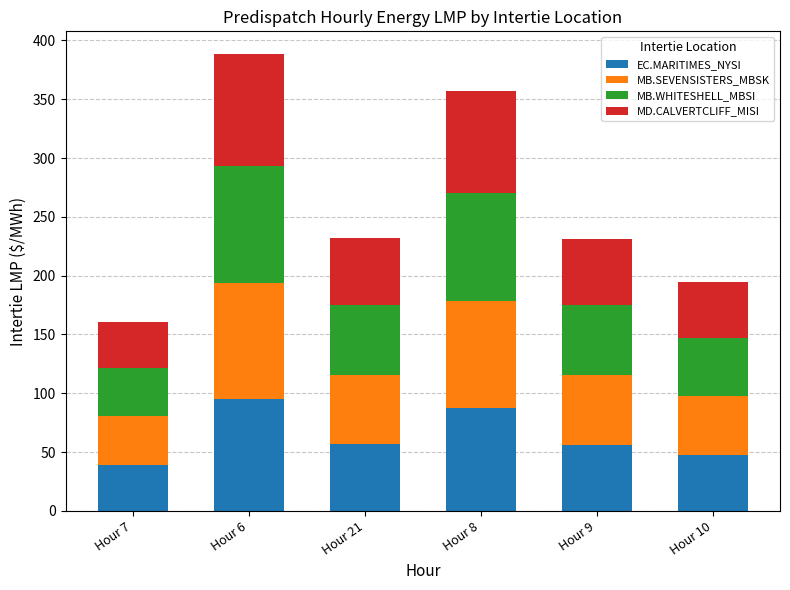

What value does the EC.MARITIMES_NYSI series have at Hour 21?

56.6